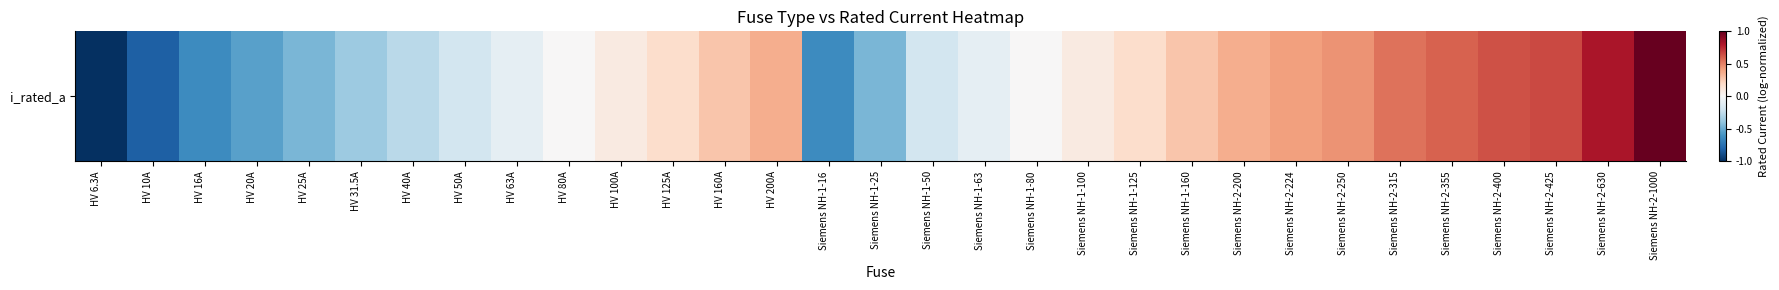

The value at HV 63A is -0.1. True or false?

False